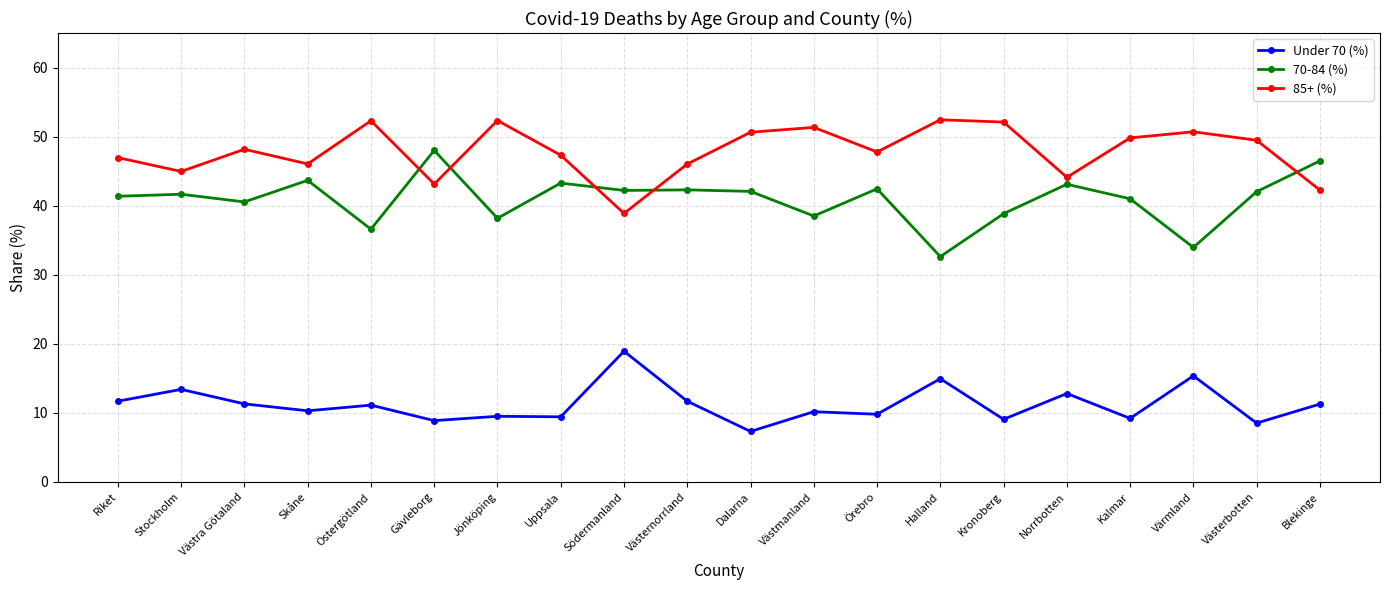

True or false: Under 70 (%) has a value of 15.3 at Värmland.

True